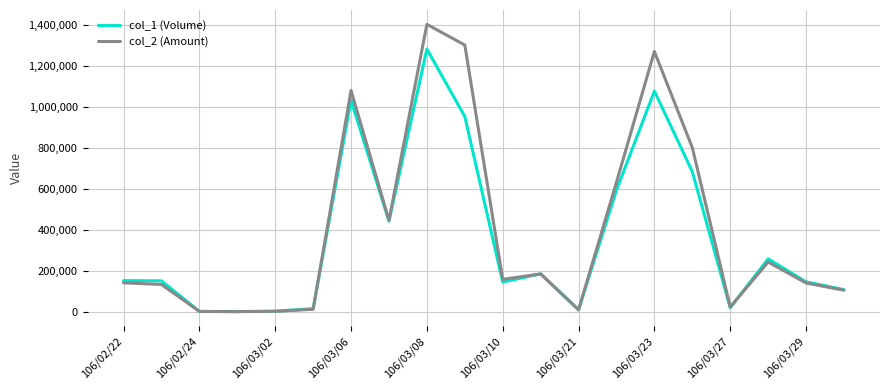

What is the greatest value displayed?

1401290